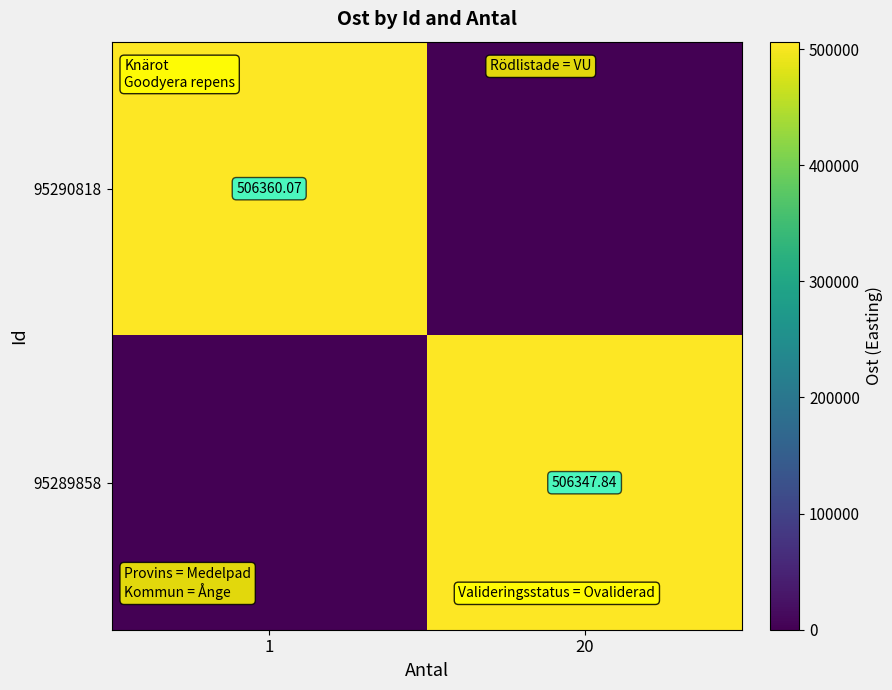

Between 1 and 20, which series saw the biggest shift?

95290818